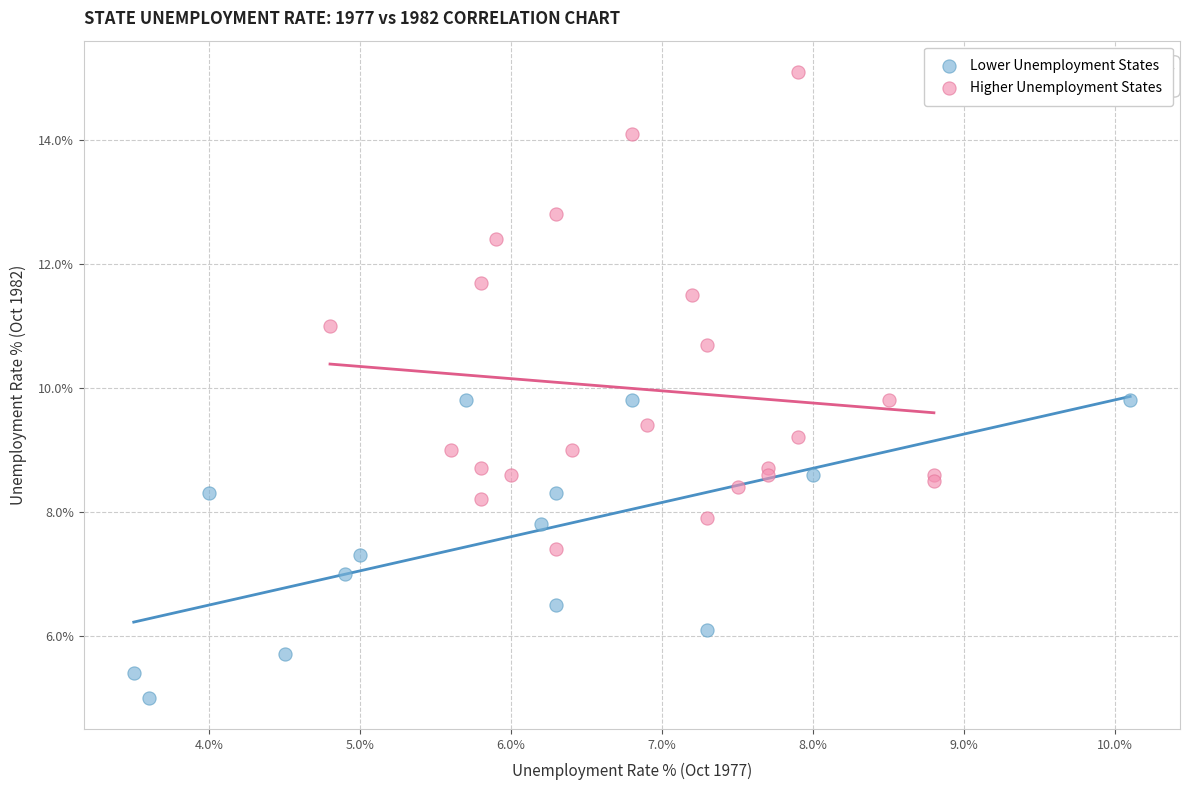

Which series has the largest Y range (max minus min)?

Higher Unemployment States